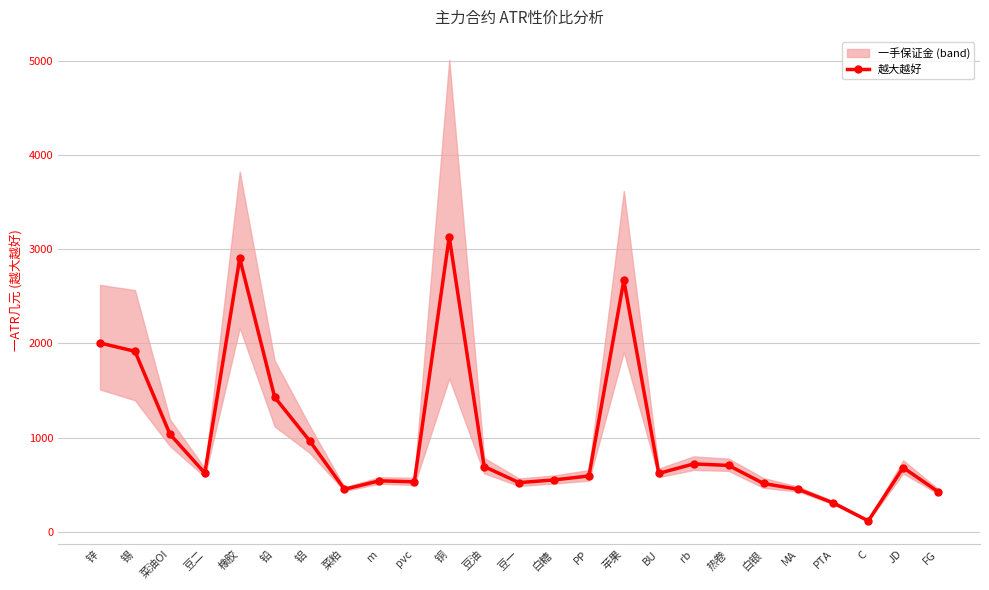

What is the label of the 25th point from the right?

锌